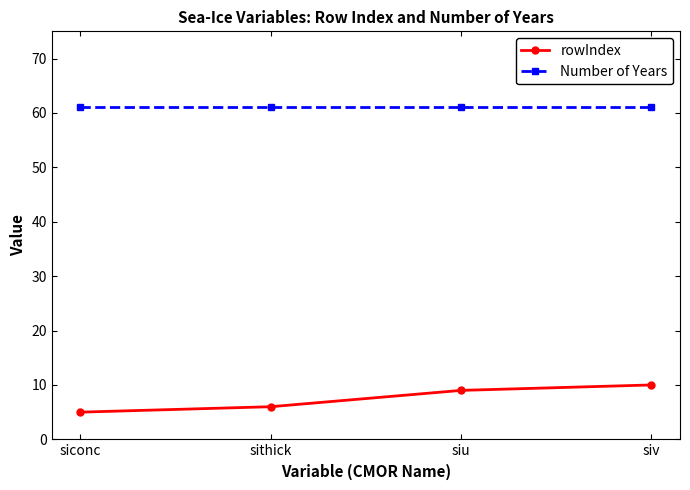

Reading right to left, what are all the values shown in this chart?

rowIndex: 10	9	6	5
Number of Years: 61	61	61	61